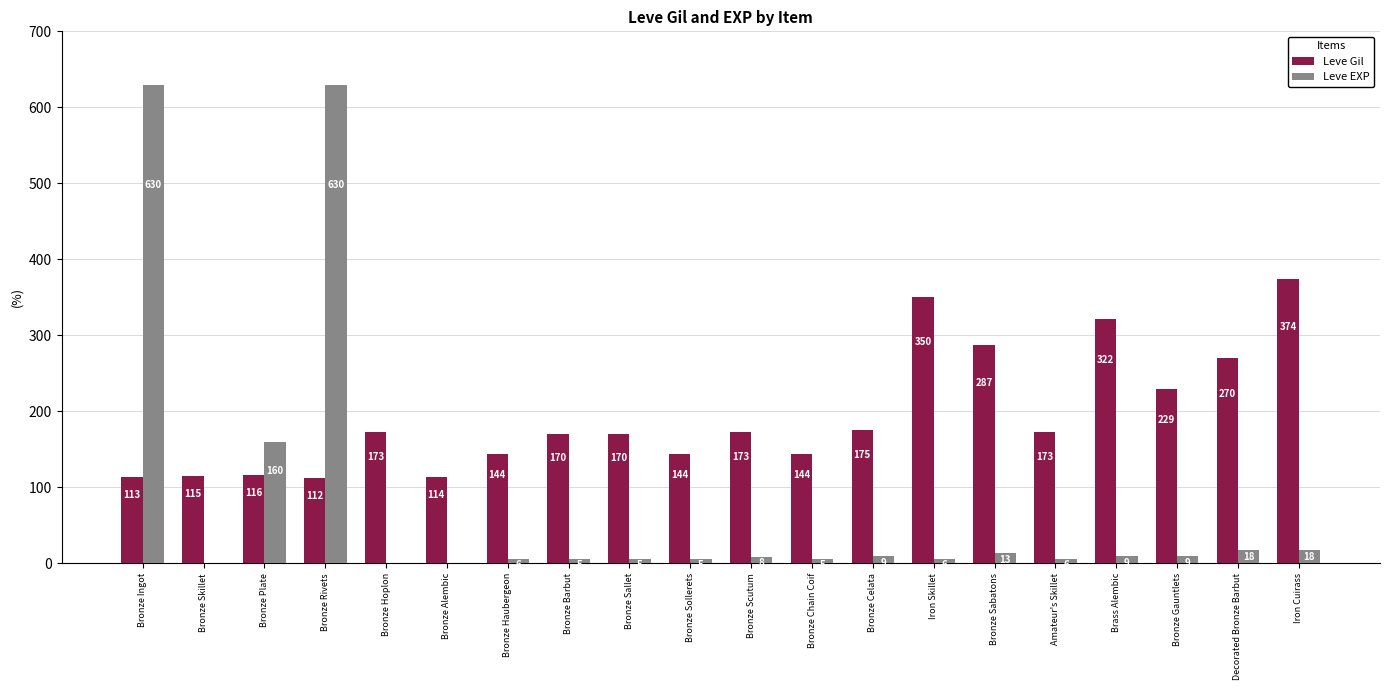

Between Bronze Ingot and Bronze Alembic, which series saw the biggest shift?

Leve EXP